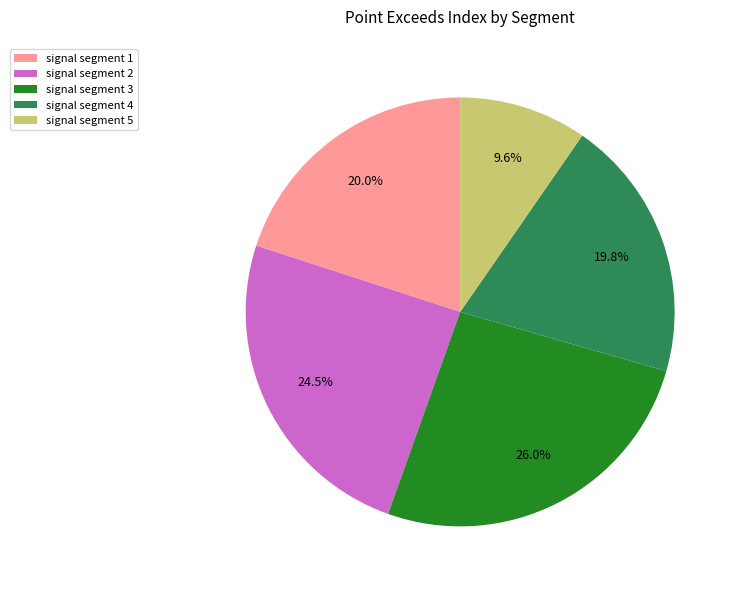

Does signal segment 4 account for over 50% of the chart?

No